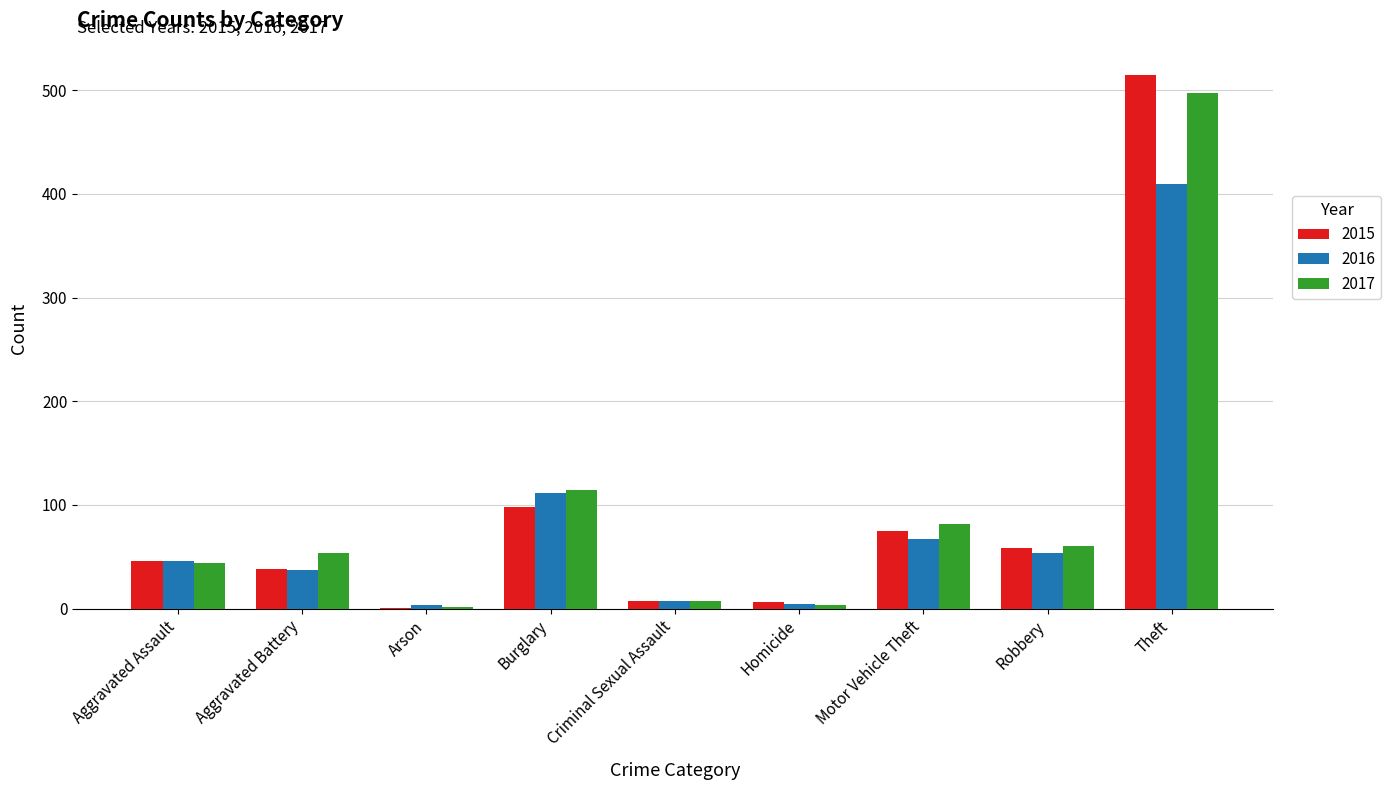

At which category is the sum across all series the highest?

Theft